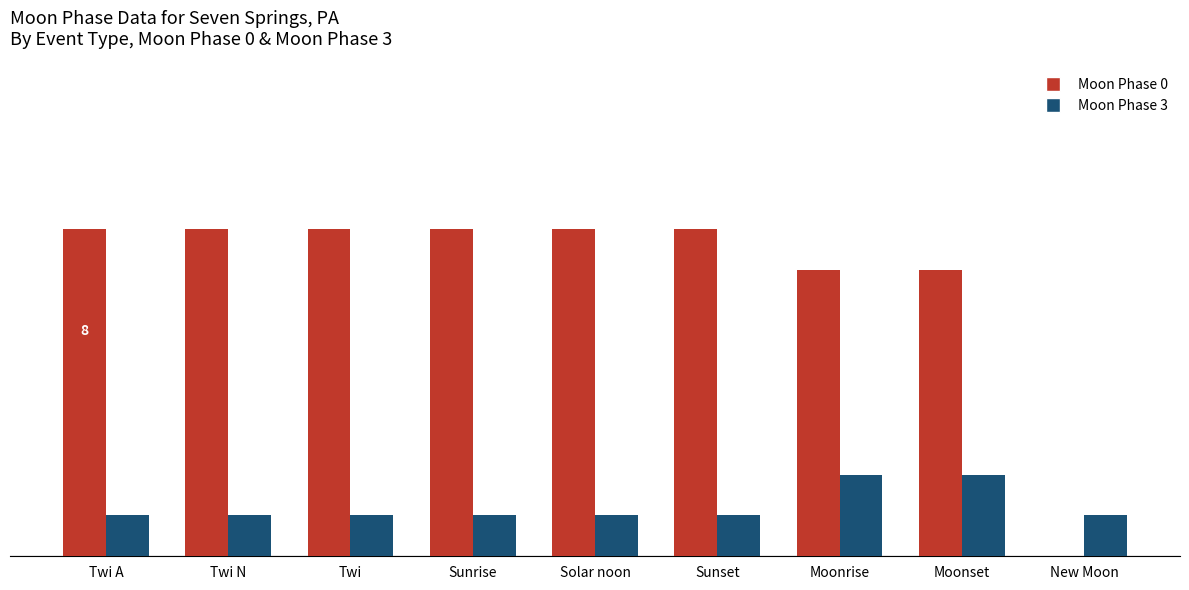

What is the label of the 3rd bar from the right?

Moonrise